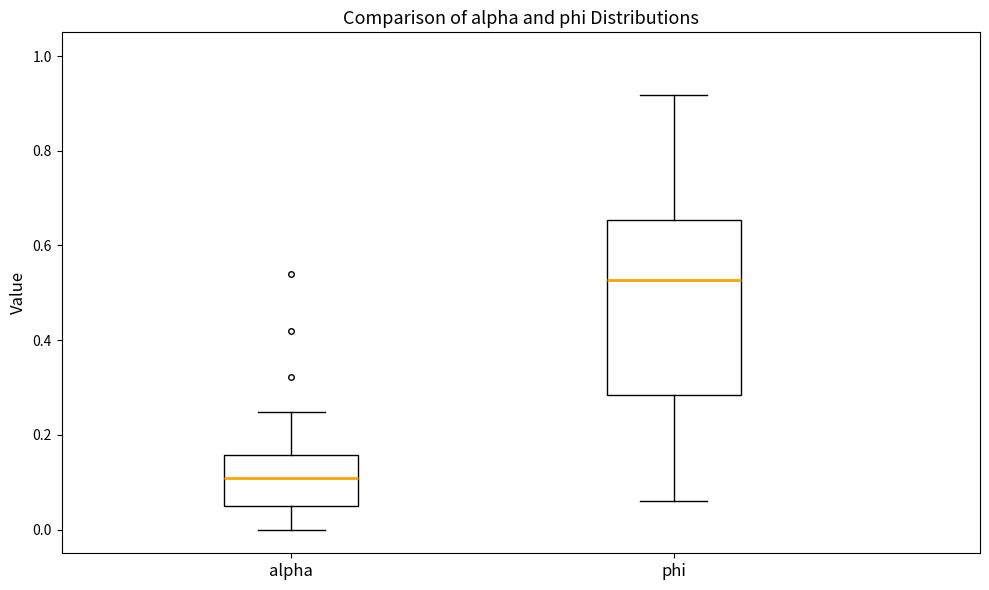

Reading left to right, read every box against the y-axis: the position of its median line, the range the box covers, and the ends of its whiskers. The values are not printed on the chart, so give them approximately, as read against the axis.

alpha: median 0.10, box 0.06 to 0.16, whiskers 0.00 to 0.24
phi: median 0.52, box 0.28 to 0.66, whiskers 0.06 to 0.92